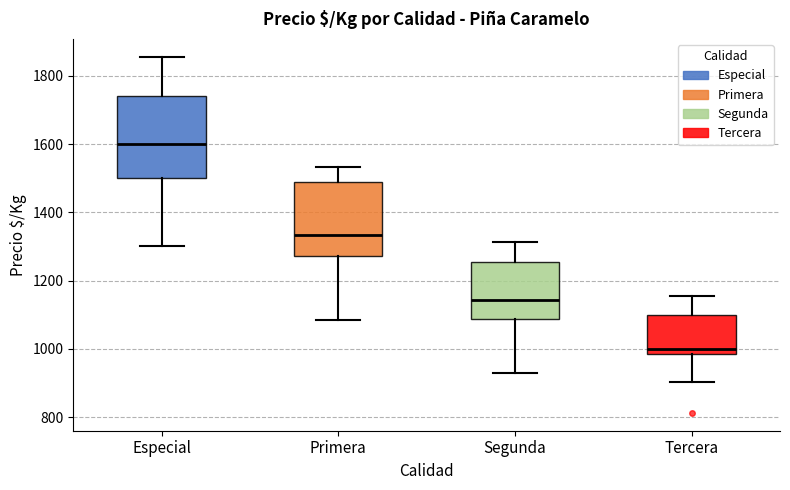

Where is the upper edge of the box for Tercera on the y-axis? The values are not printed on the chart, so give them approximately, as read against the axis.

1100